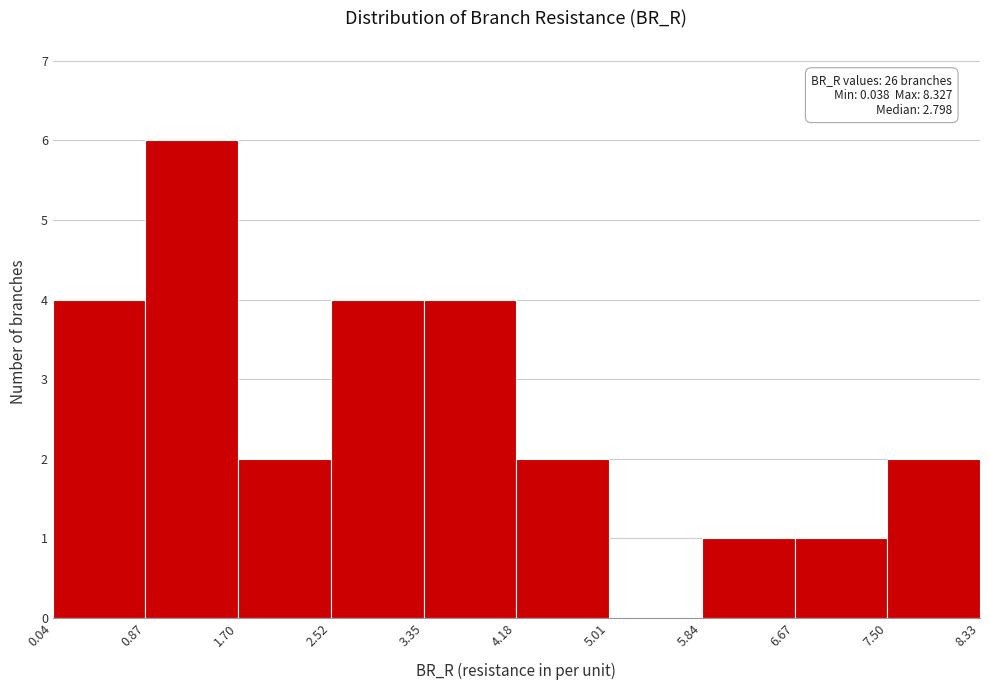

Which range on the x-axis has the tallest bar?

0.87 to 1.70